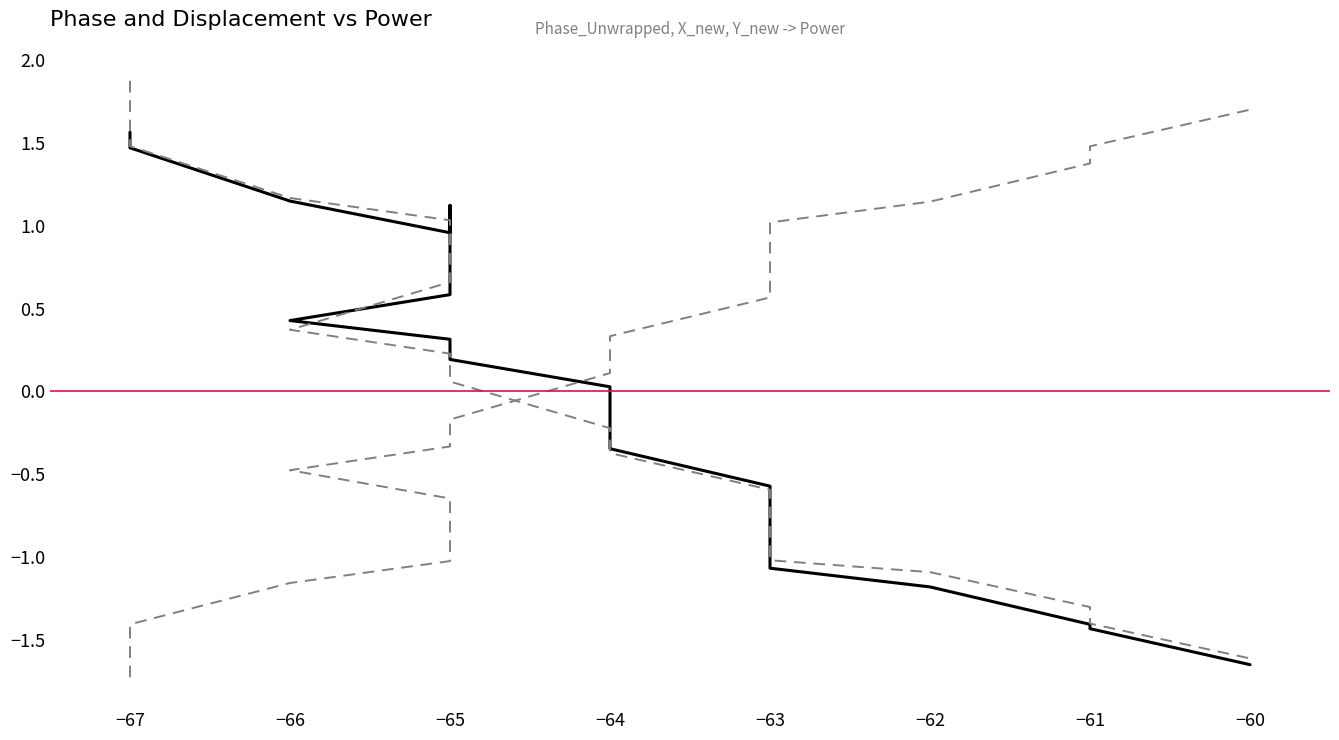

What is the value of the Y_new point at the 3rd from the left?

1.2